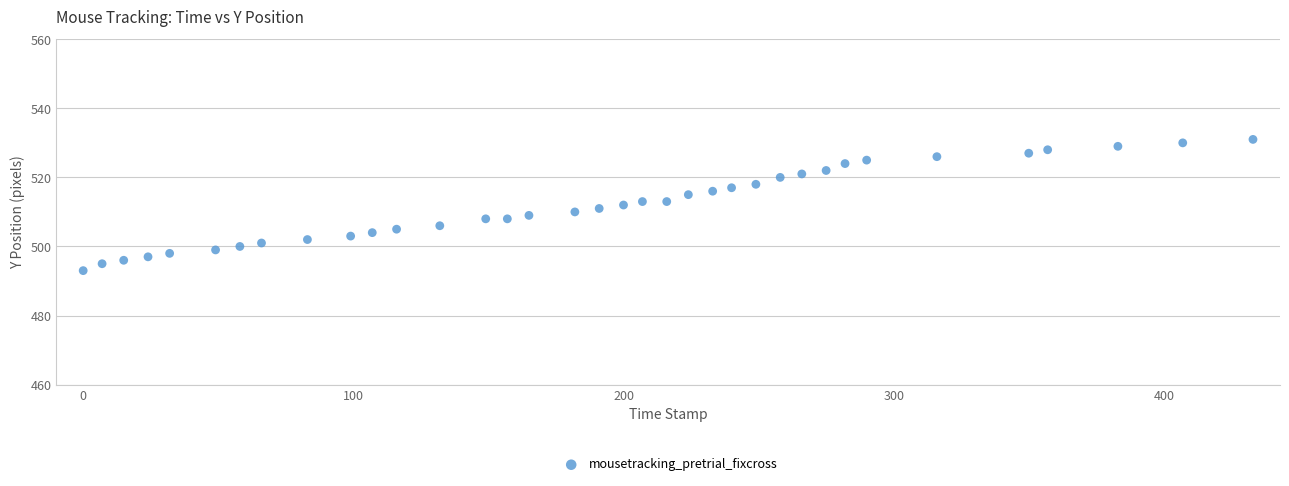

What is the range of Y values (max minus min)?

38